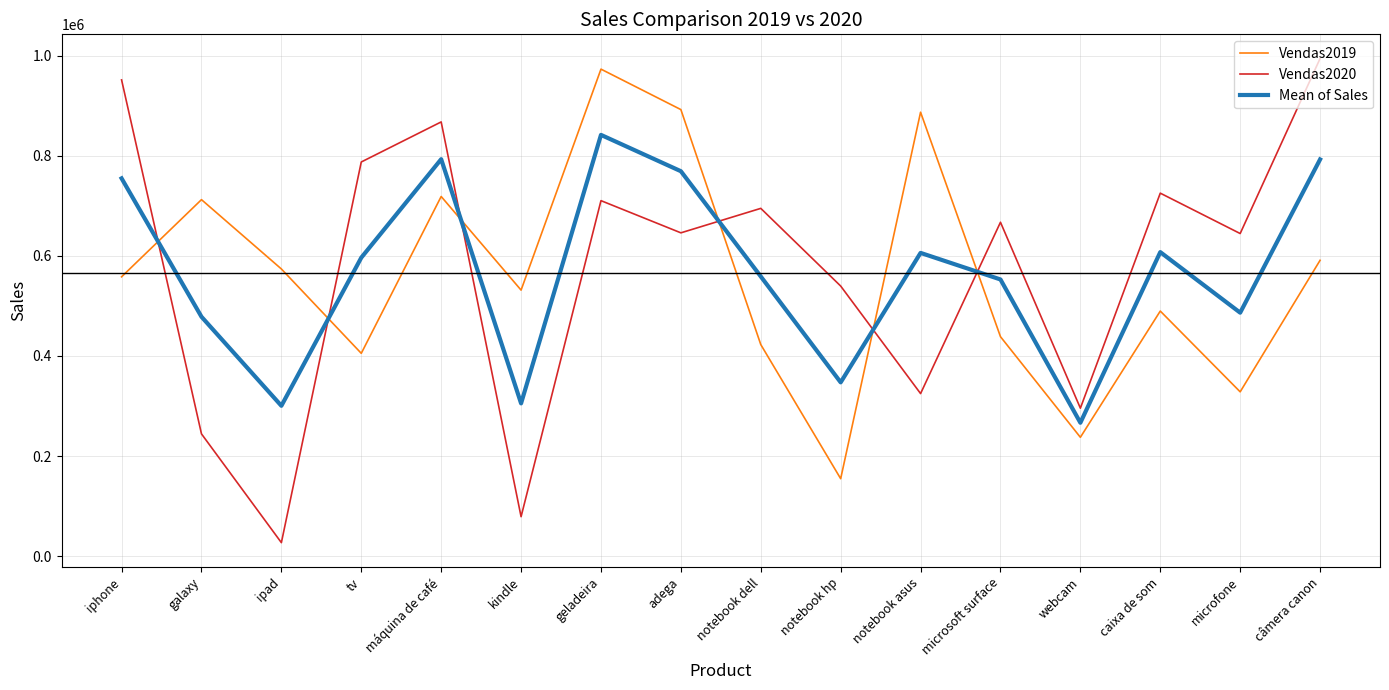

What is the greatest value displayed?

994303.0